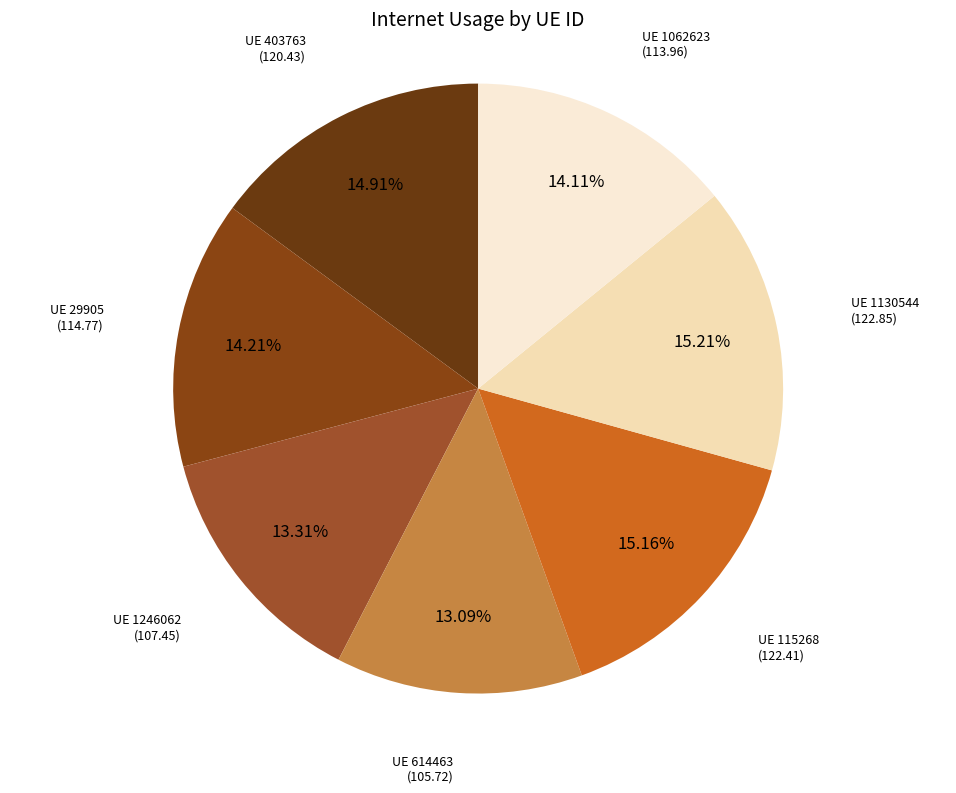

Is there any slice that represents more than half of the pie?

No